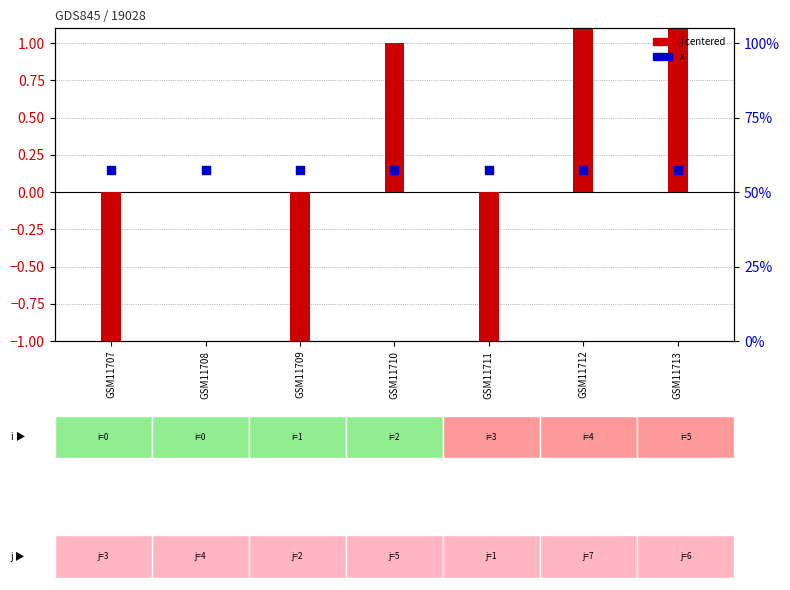

What is the total value across all series at GSM11712?

3.1